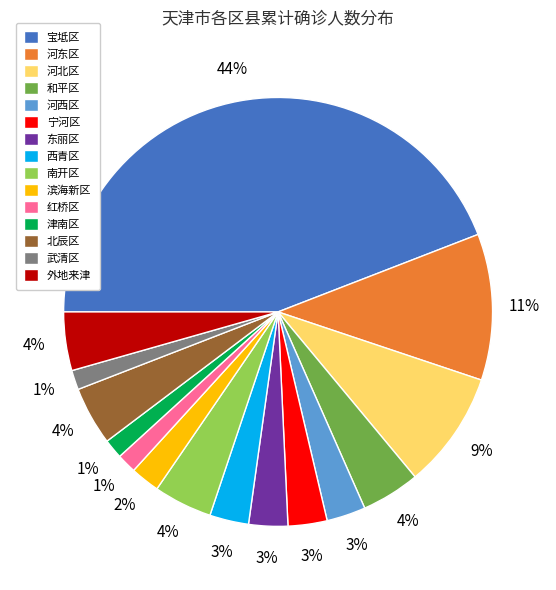

Does any single category account for the majority?

No